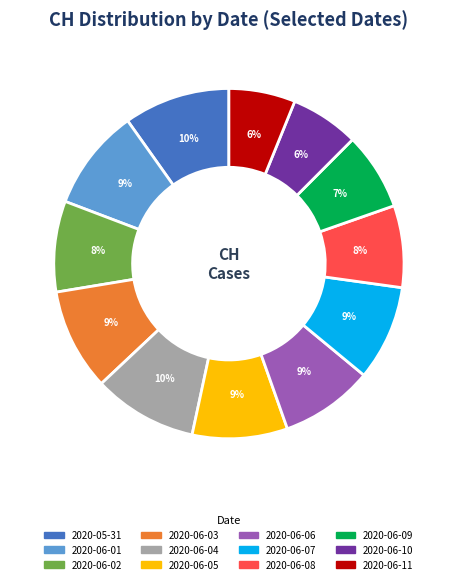

Count the number of slices in the pie.

12